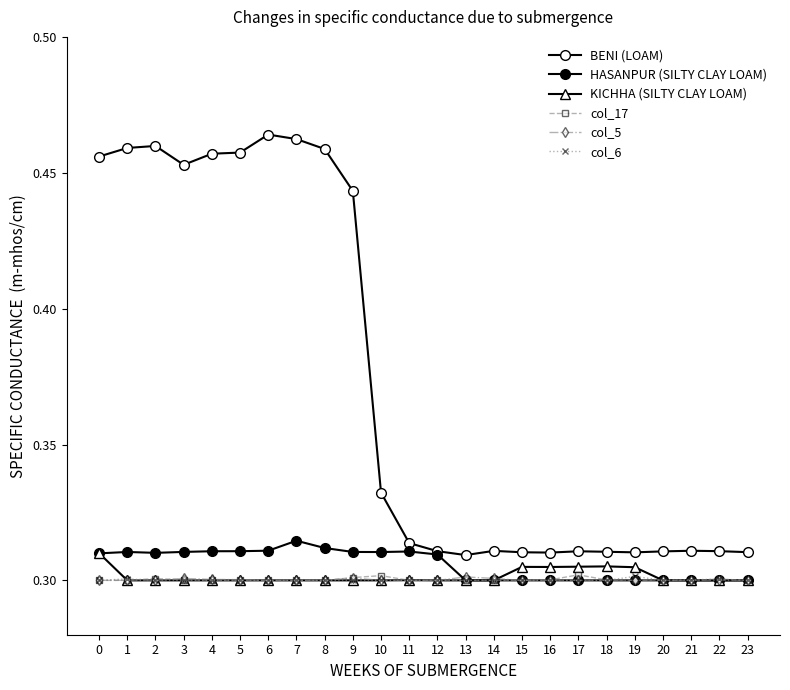

What is the value of the HASANPUR (SILTY CLAY LOAM) point at the 1st from the left?

0.3